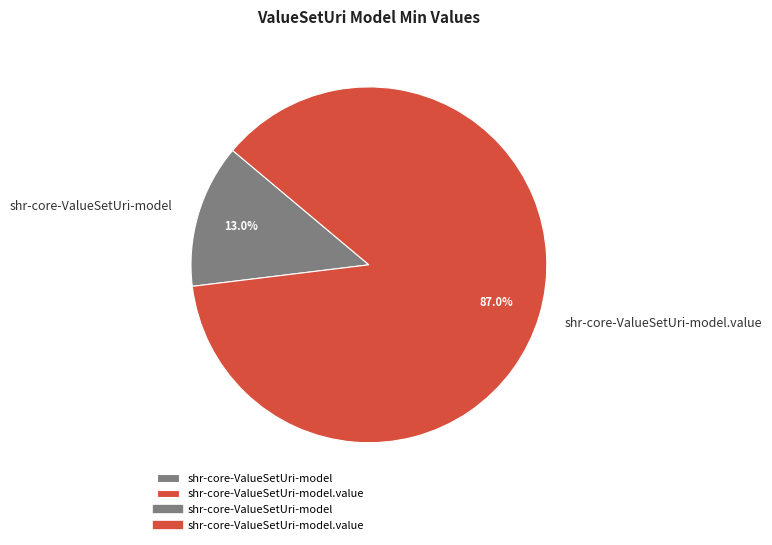

To the nearest percent, what is the average slice percentage?

50%